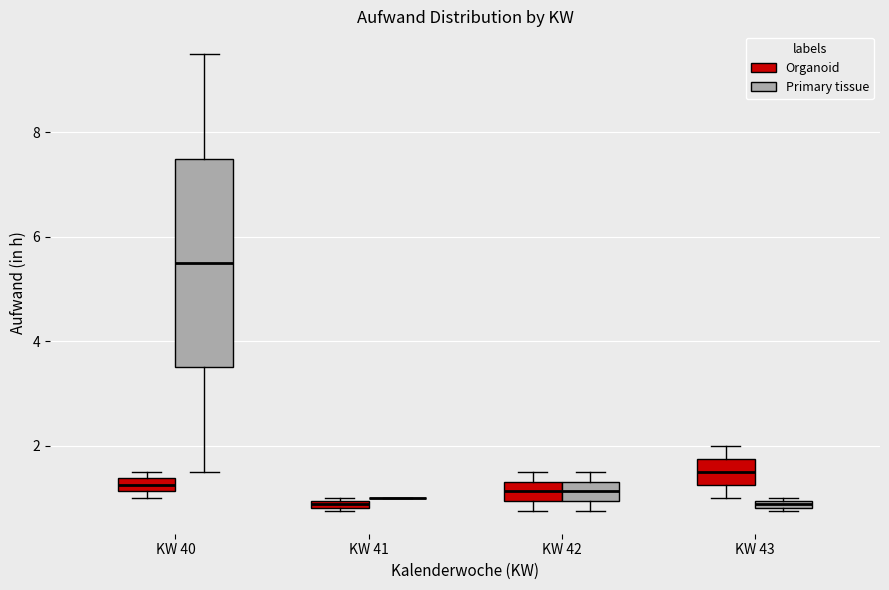

Where is the lower edge of the box for KW 40 (Primary tissue) on the y-axis? The values are not printed on the chart, so give them approximately, as read against the axis.

3.6